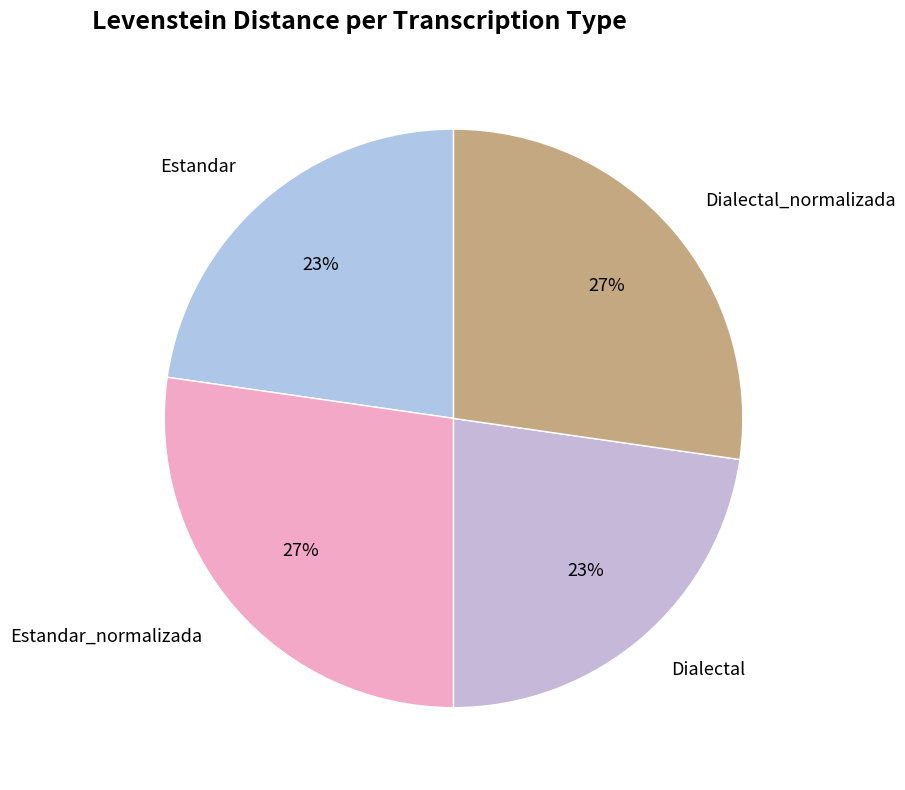

To the nearest percent, what portion does Estandar_normalizada represent?

27%